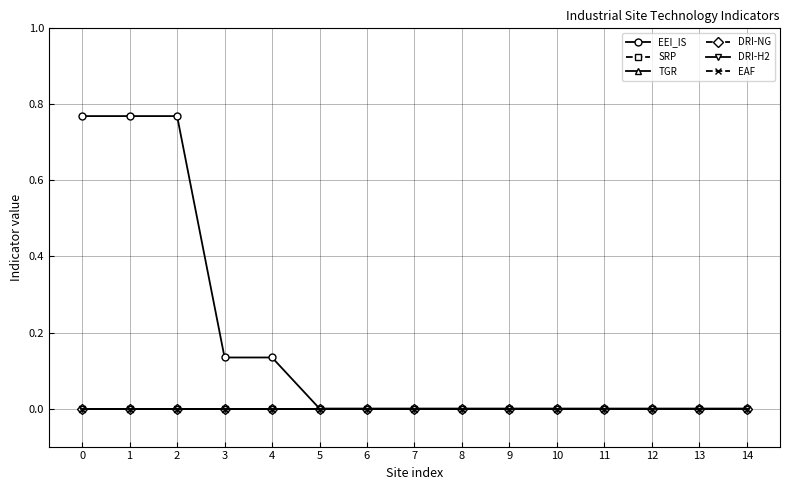

Reading left to right, transcribe all the data shown in this chart.

EEI_IS: 0=0.8	1=0.8	2=0.8	3=0.1	4=0.1	5=0.0	6=0.0	7=0.0	8=0.0	9=0.0	10=0.0	11=0.0	12=0.0	13=0.0	14=0.0
SRP: 0=0.0	1=0.0	2=0.0	3=0.0	4=0.0	5=0.0	6=0.0	7=0.0	8=0.0	9=0.0	10=0.0	11=0.0	12=0.0	13=0.0	14=0.0
TGR: 0=0.0	1=0.0	2=0.0	3=0.0	4=0.0	5=0.0	6=0.0	7=0.0	8=0.0	9=0.0	10=0.0	11=0.0	12=0.0	13=0.0	14=0.0
DRI-NG: 0=0.0	1=0.0	2=0.0	3=0.0	4=0.0	5=0.0	6=0.0	7=0.0	8=0.0	9=0.0	10=0.0	11=0.0	12=0.0	13=0.0	14=0.0
DRI-H2: 0=0.0	1=0.0	2=0.0	3=0.0	4=0.0	5=0.0	6=0.0	7=0.0	8=0.0	9=0.0	10=0.0	11=0.0	12=0.0	13=0.0	14=0.0
EAF: 0=0.0	1=0.0	2=0.0	3=0.0	4=0.0	5=0.0	6=0.0	7=0.0	8=0.0	9=0.0	10=0.0	11=0.0	12=0.0	13=0.0	14=0.0